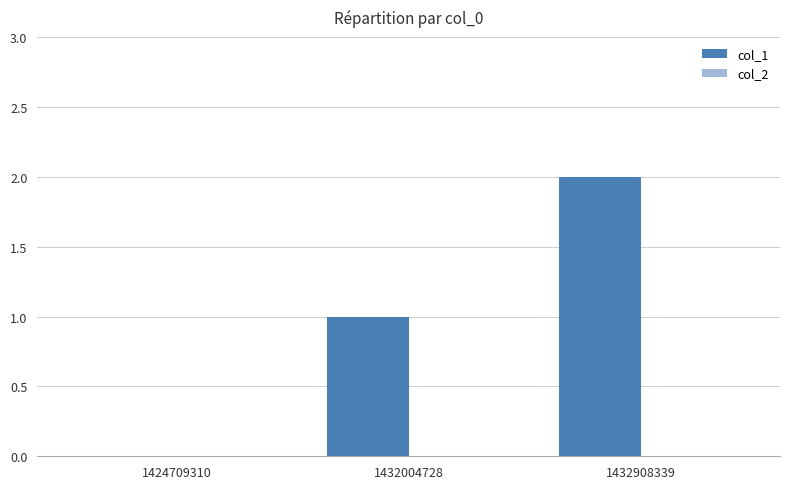

How many series are shown in this chart?

1